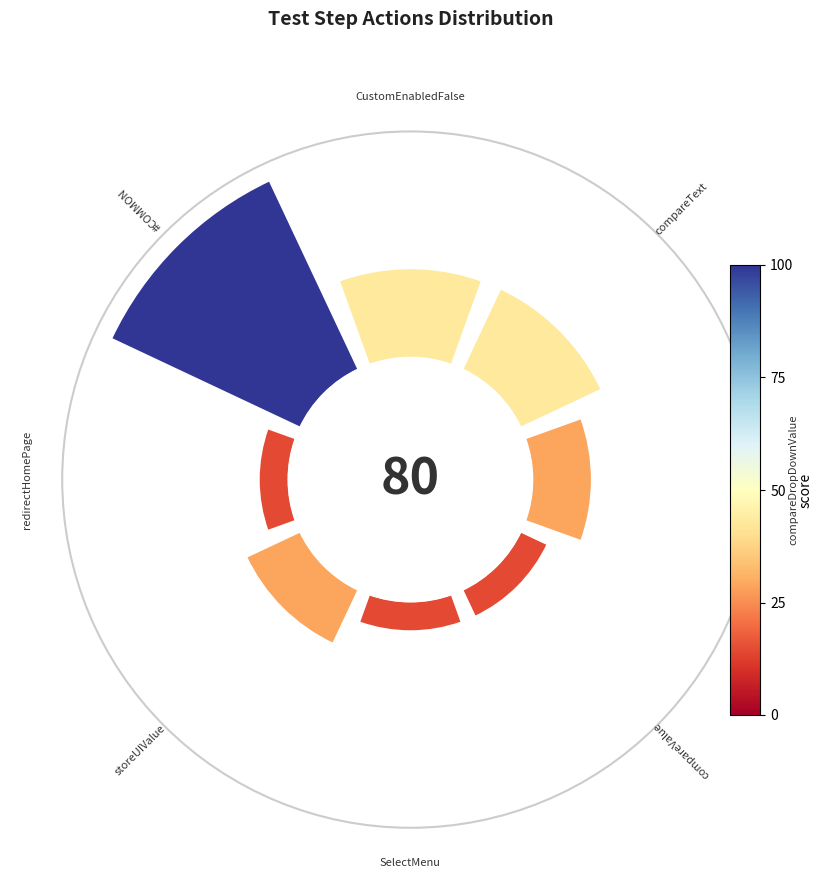

Is it true that 225° is 17% of the pie?

False